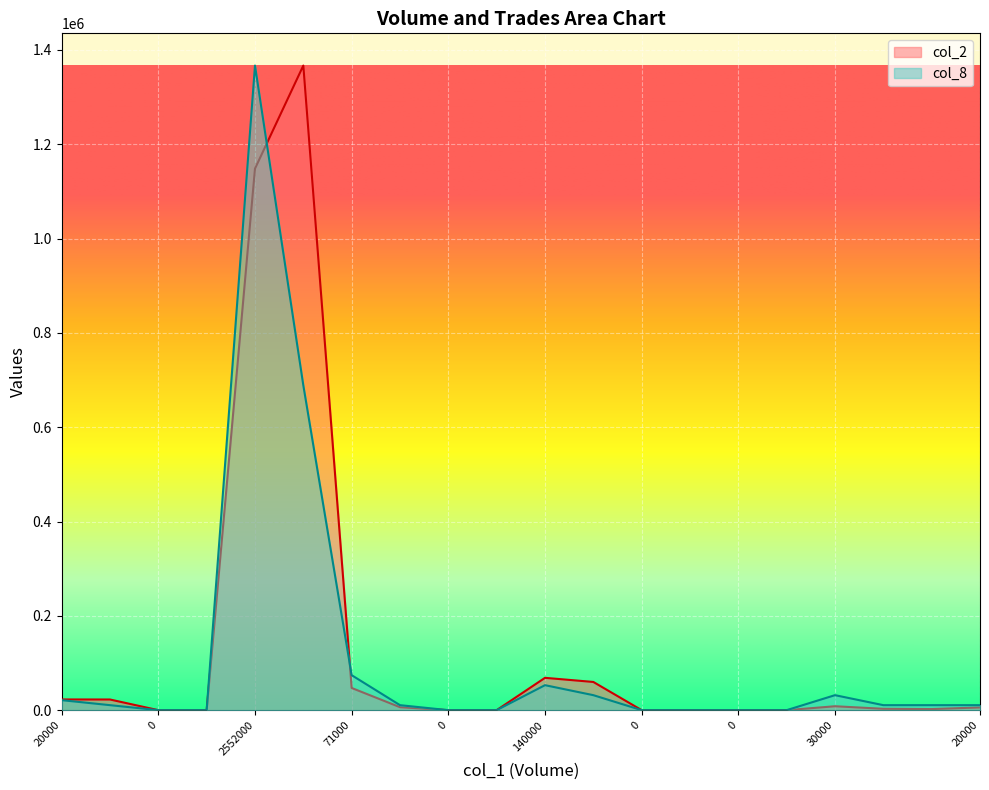

Which series has the largest total across all categories?

col_2